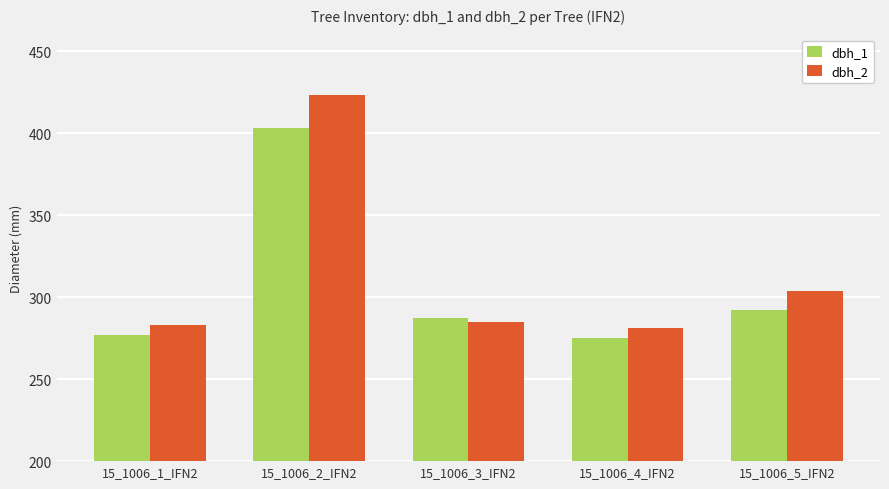

What position from the left is 15_1006_2_IFN2?

2